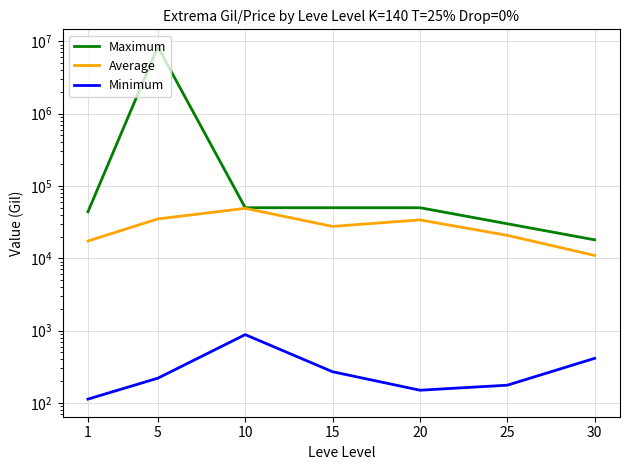

Reading left to right, list all the values displayed in this chart.

Maximum: 44000.0	8350000.0	50000.0	50000.0	50000.0	30012.7	18000.0
Average: 17333.0	35000.0	49000.0	27586.2	33924.9	20745.7	10949.7
Minimum: 113.0	220.0	880.0	270.0	150.0	176.0	414.0